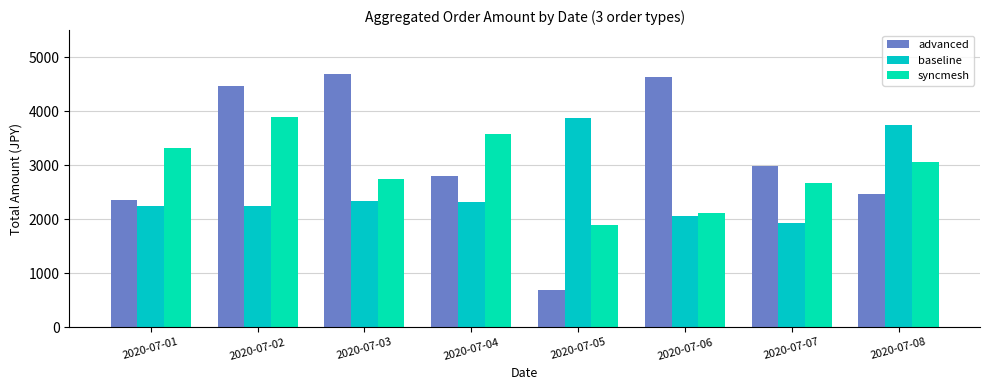

Which category has the highest value in the advanced series?

2020-07-03